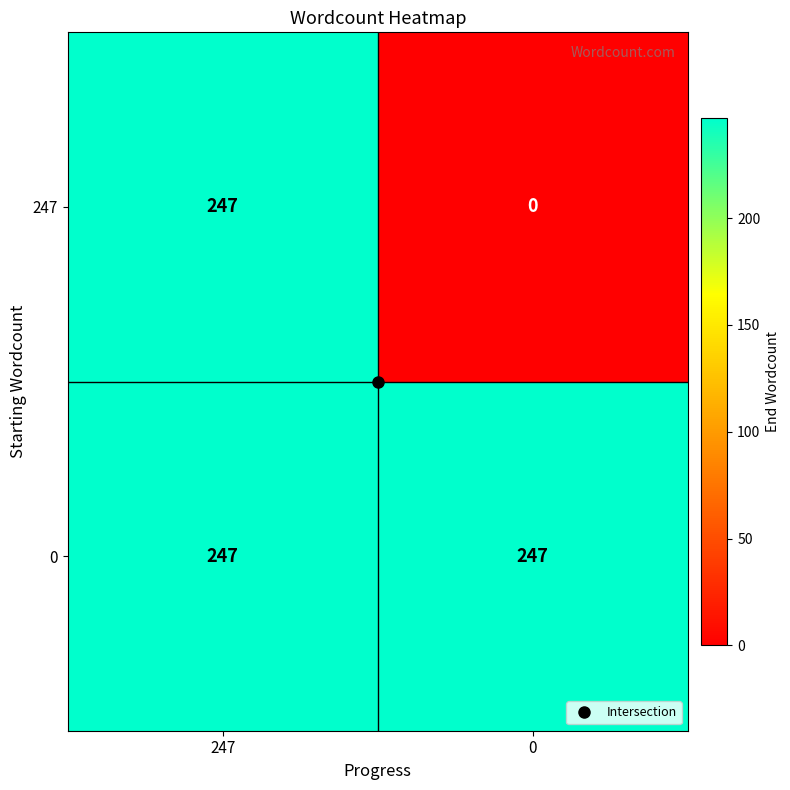

How many data points does each series have?

2